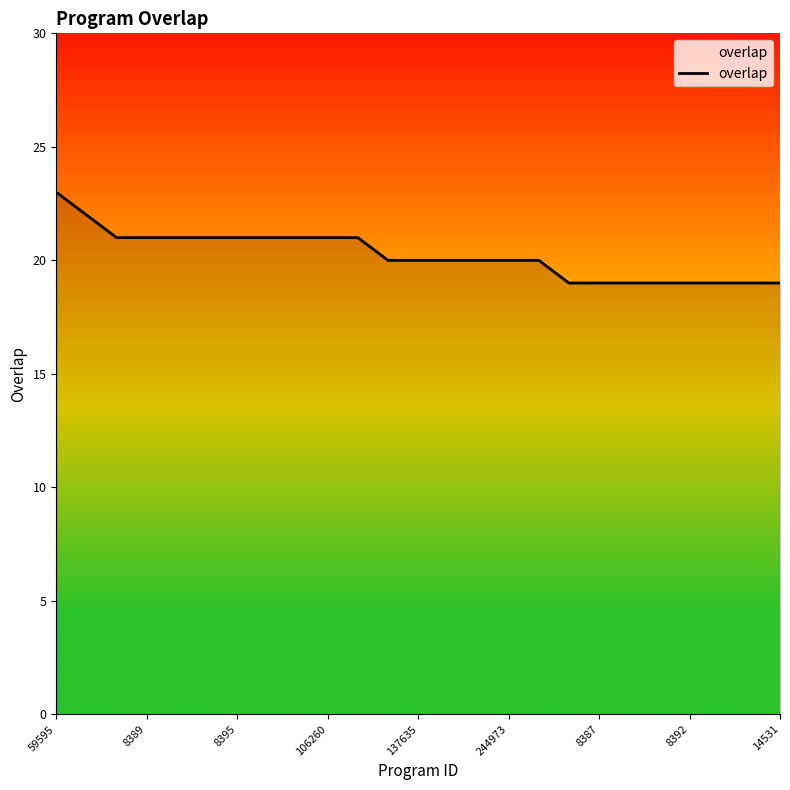

What is the difference between the maximum and minimum values?

4